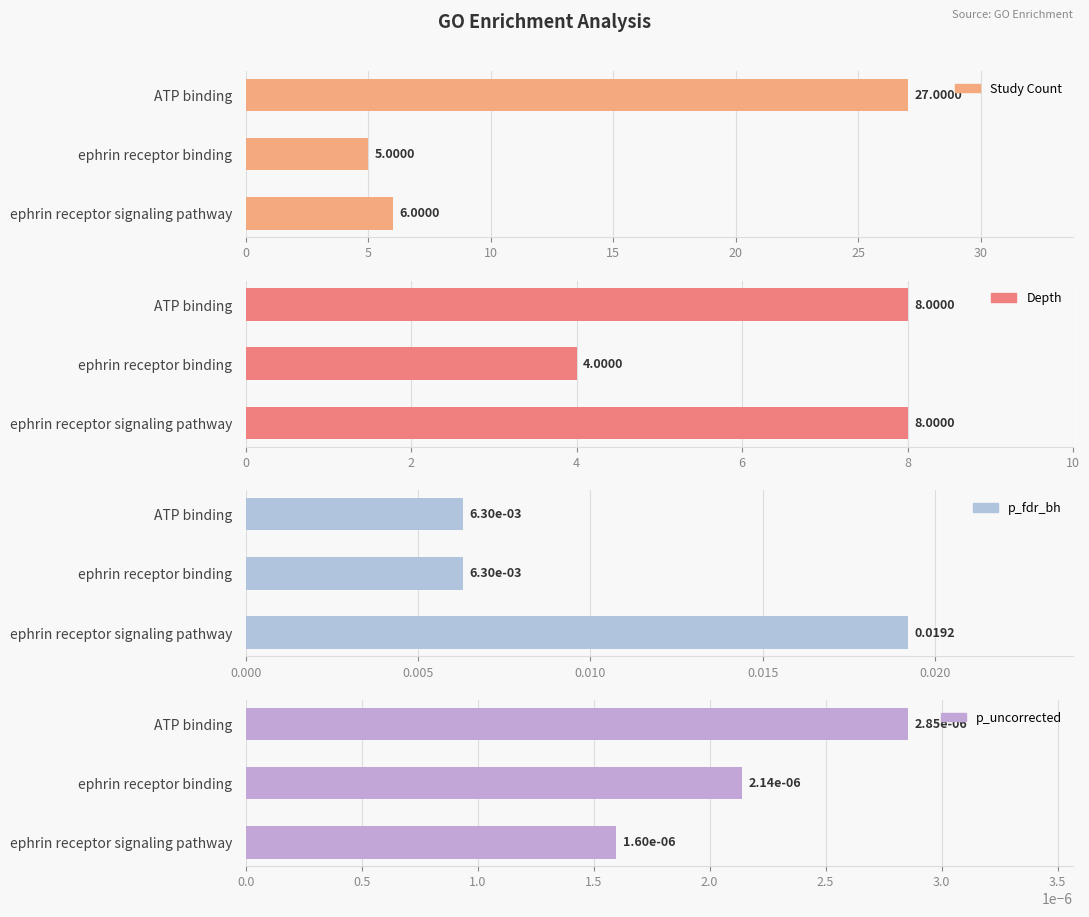

How many bars are there in each group?

4